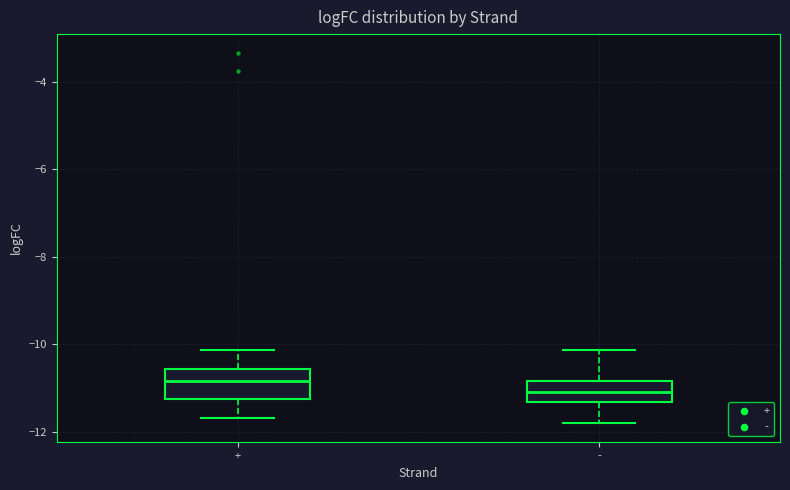

Reading left to right, transcribe this box plot: for each box, give where its median line is, the range the box spans, and where its two whiskers end, as read against the y-axis. The values are not printed on the chart, so give them approximately, as read against the axis.

+: median -10.8, box -11.2 to -10.6, whiskers -11.6 to -10.2
-: median -11.0, box -11.4 to -10.8, whiskers -11.8 to -10.2